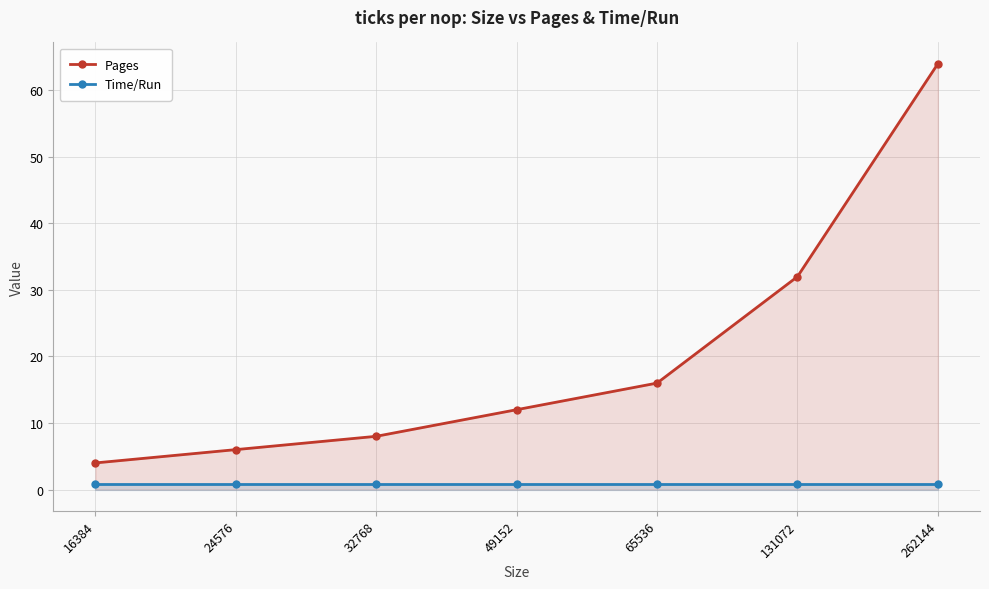

Is the value of Time/Run at 32768 greater than the value of Pages at 16384?

No